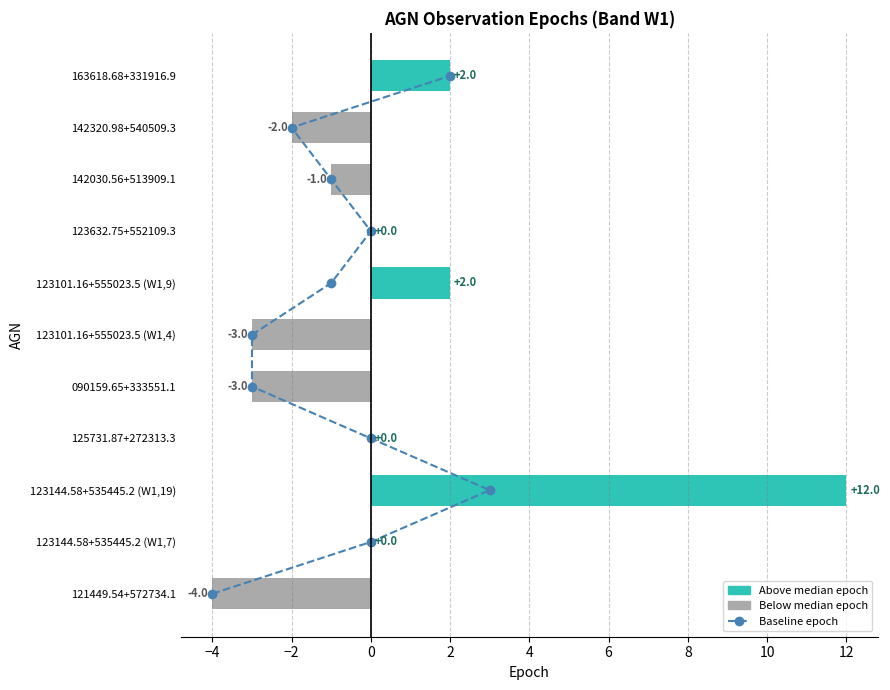

The value of Baseline epoch at 0 is 9. True or false?

False